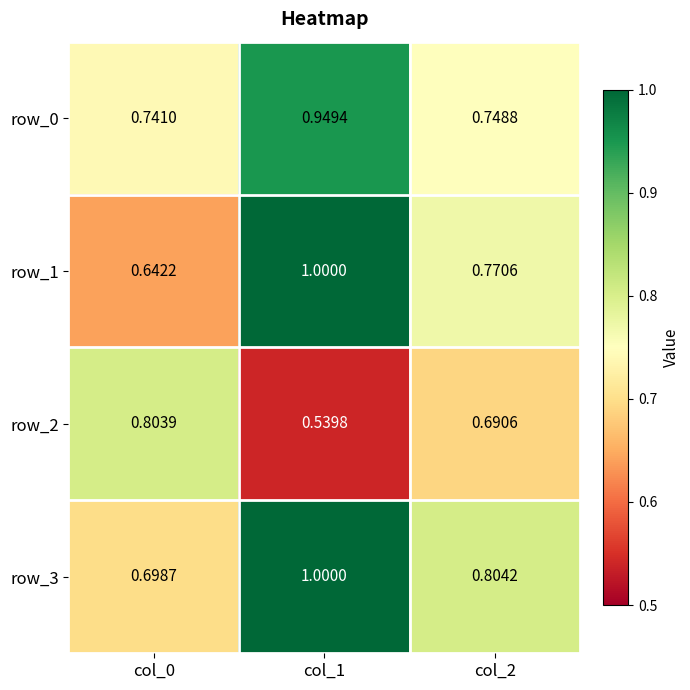

Which category has the highest value across all series?

col_1